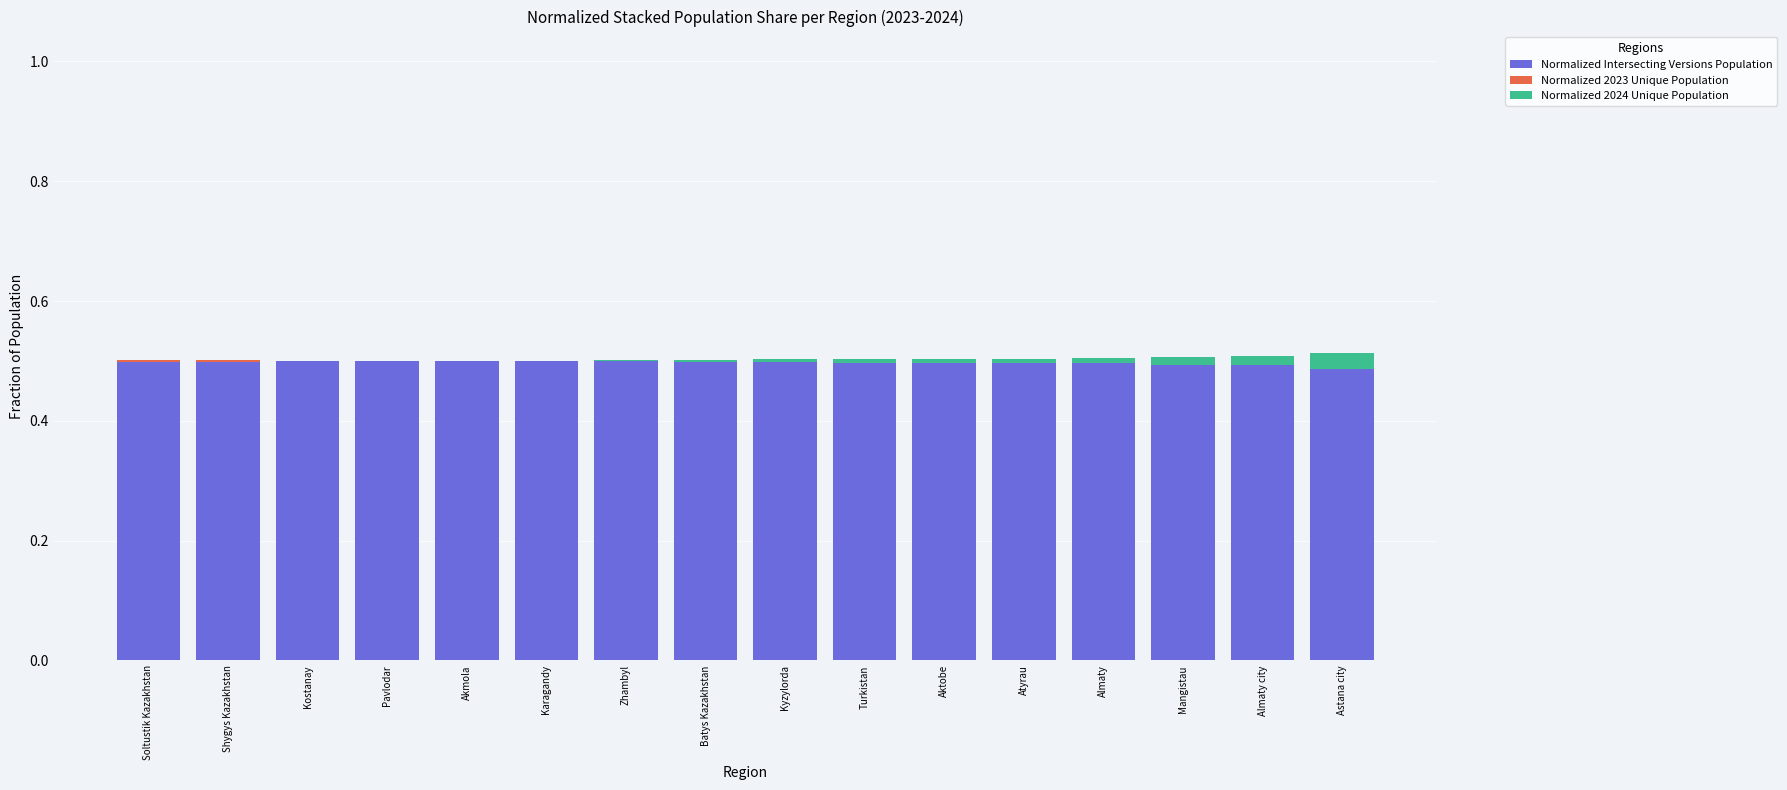

Is it true that Normalized Intersecting Versions Population equals 0.5 at Pavlodar?

True